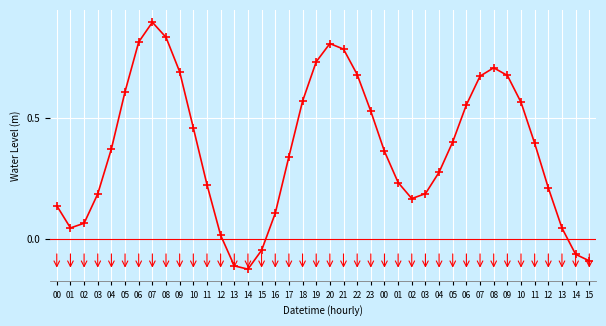

At which category does the data reach its first local valley?

01